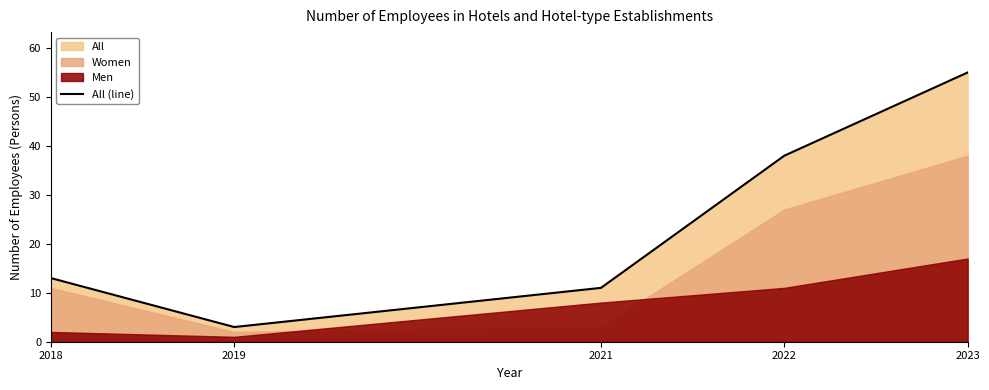

How many data points are above 13?

2